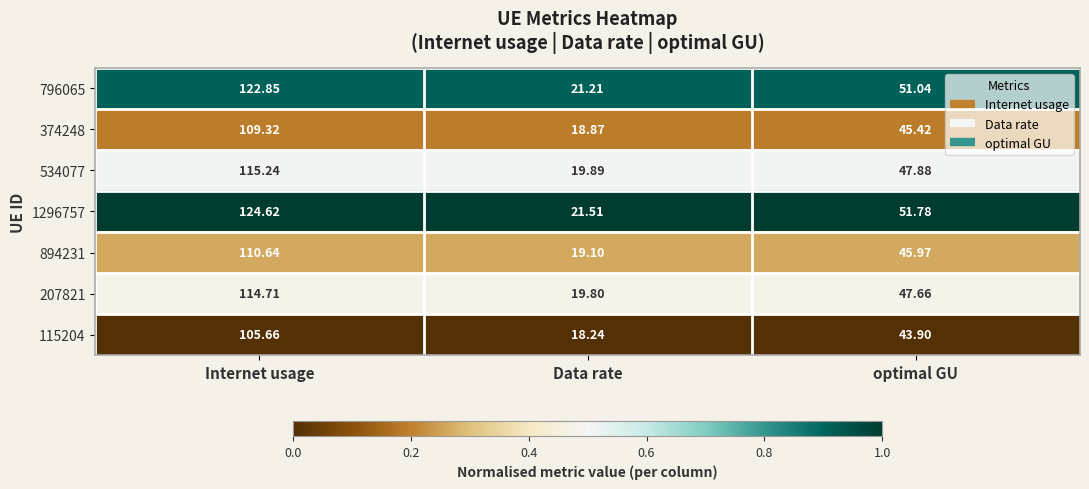

Which category has the lowest value in the 115204 series?

Data rate